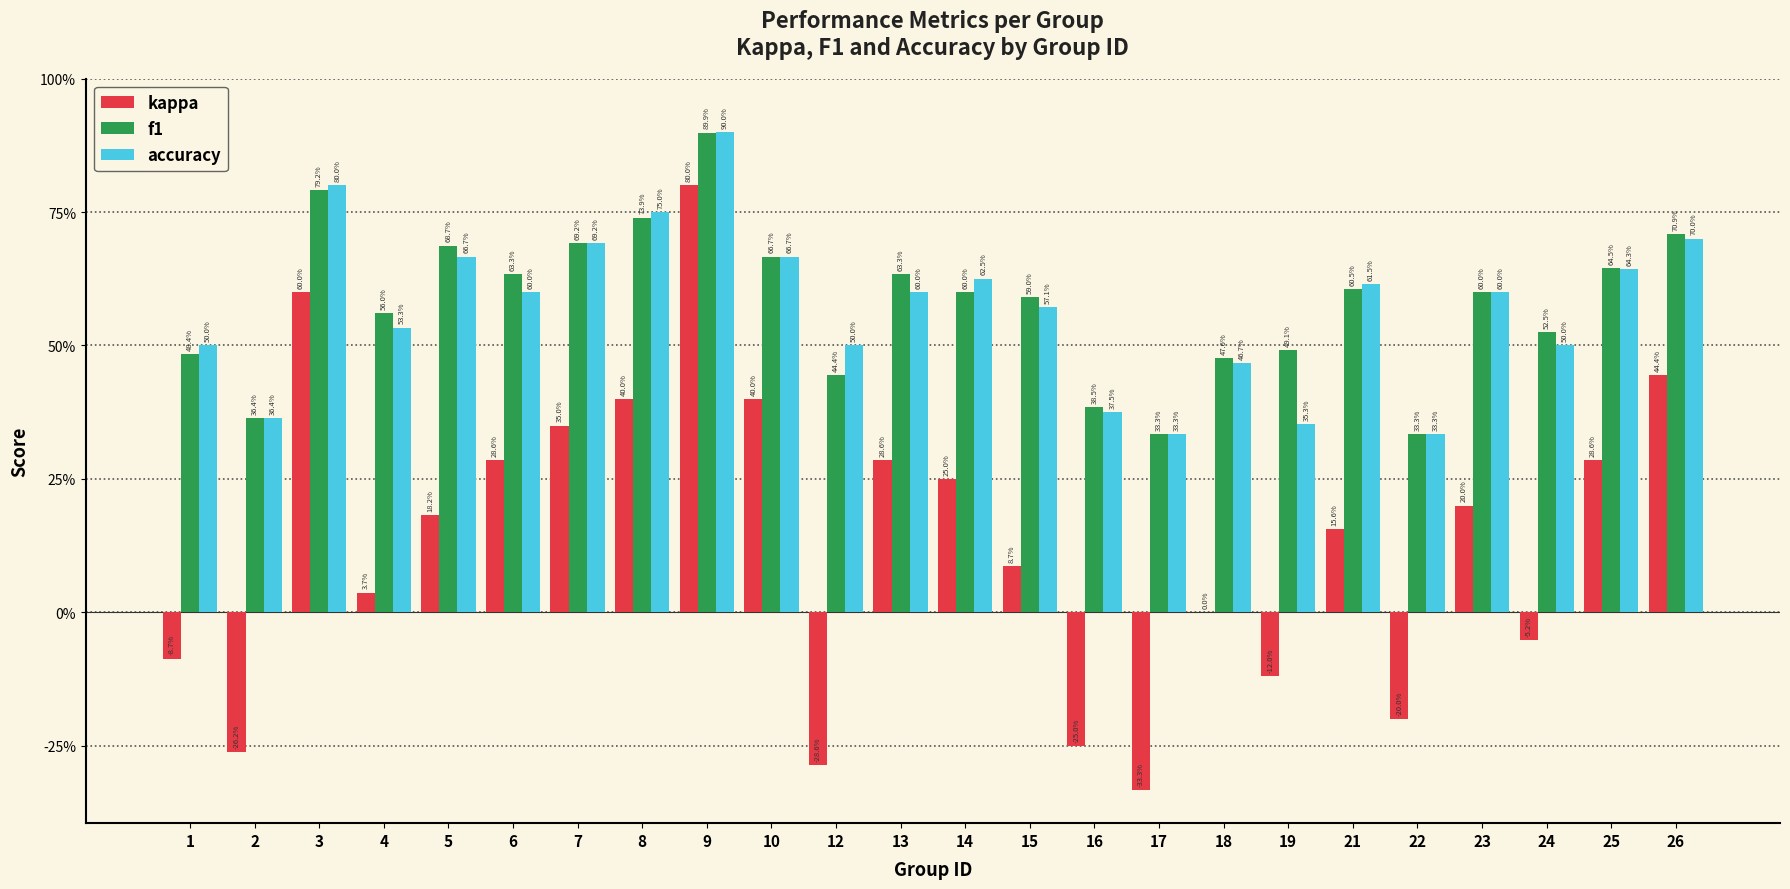

What is the total value across all series at 12?

0.7